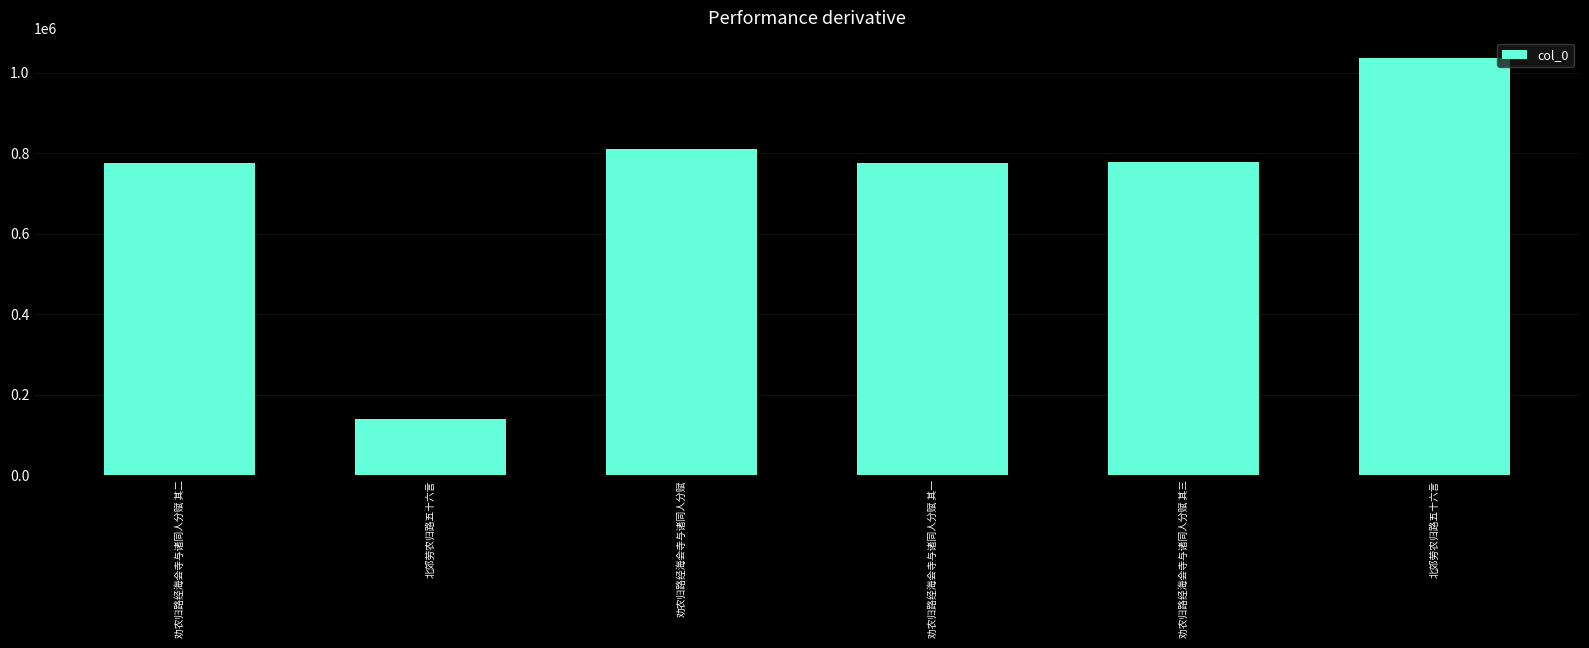

The value at 劝农归路经海会寺与诸同人分赋 其三 is 287388. True or false?

False